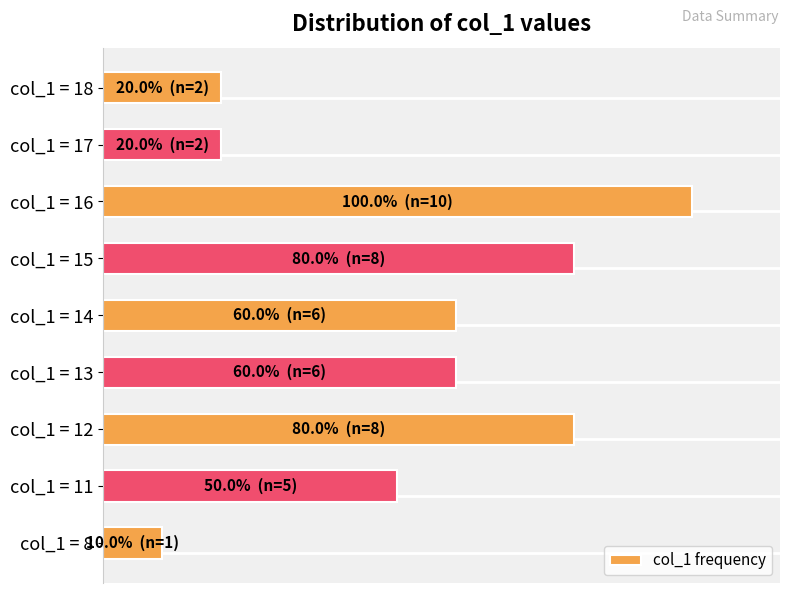

Does the chart contain any negative values?

No